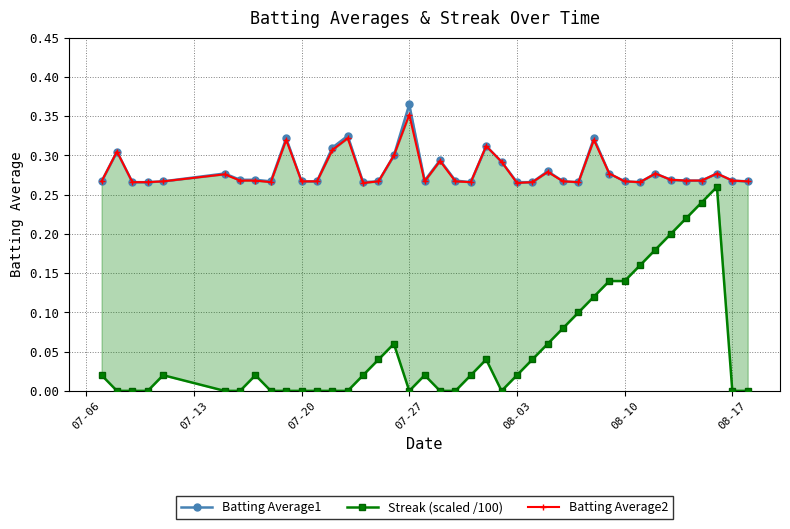

List the series in order of their peak value, highest first.

Batting Average1, Batting Average2, Streak (scaled /100)